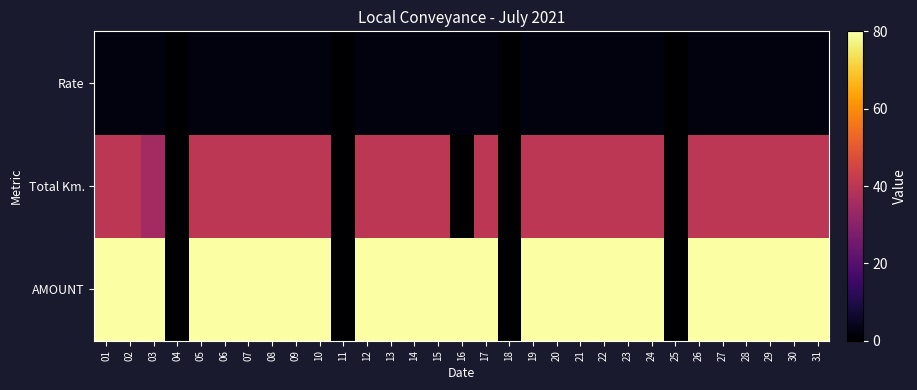

At how many categories does at least one series exceed 29?

27